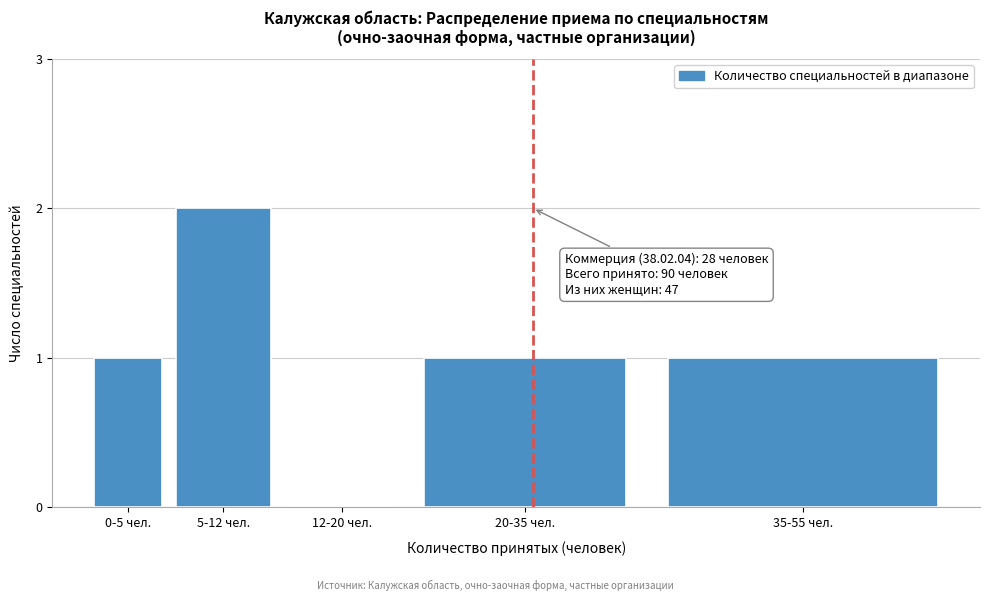

Reading left to right, extract all data points from this chart.

0-5 чел.=1	5-12 чел.=2	12-20 чел.=0	20-35 чел.=1	35-55 чел.=1